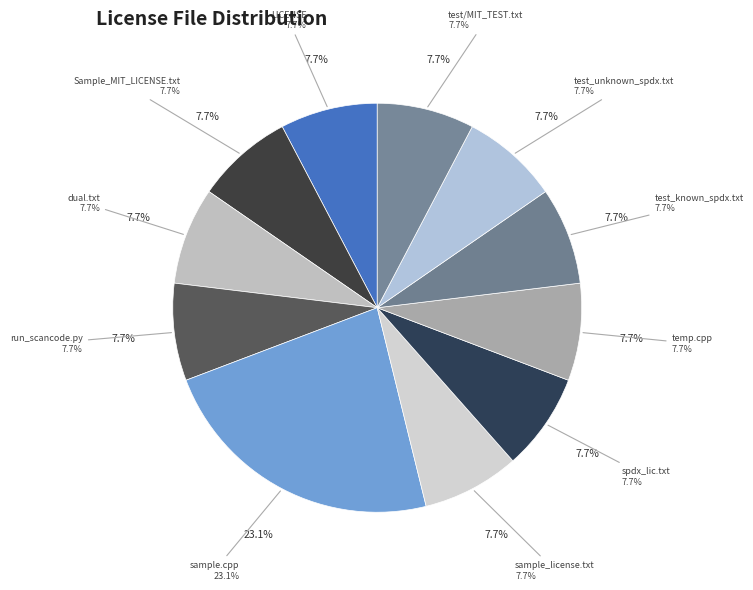

Approximately how many times larger is the value at temp.cpp compared to dual.txt?

1.0